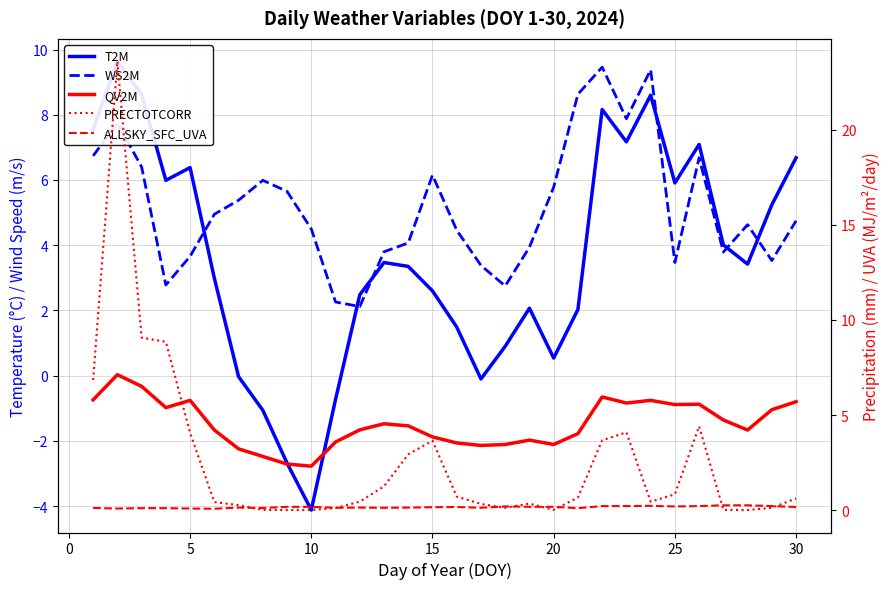

Which has a higher value, 19 or 35?

19